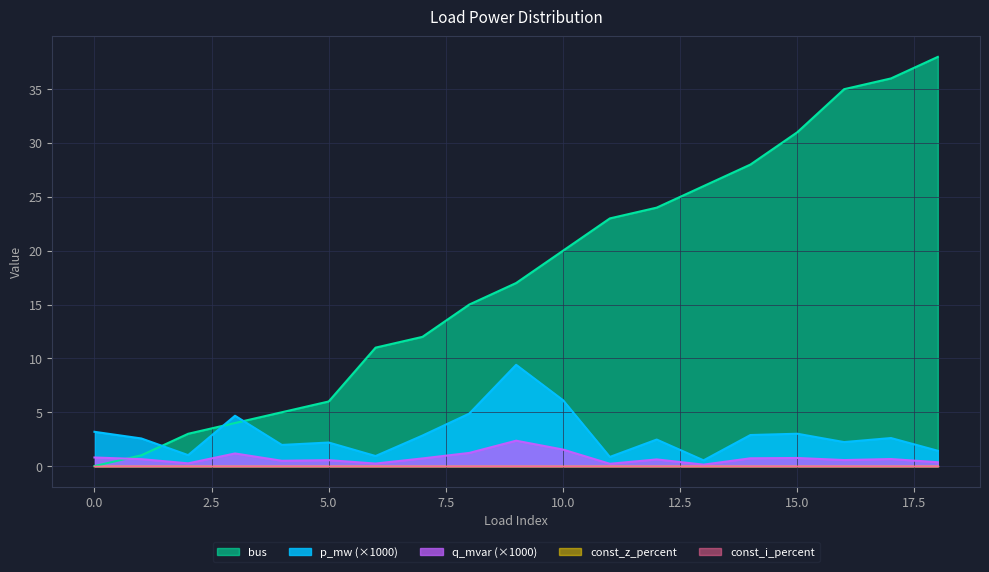

Which category has the highest value across all series?

18